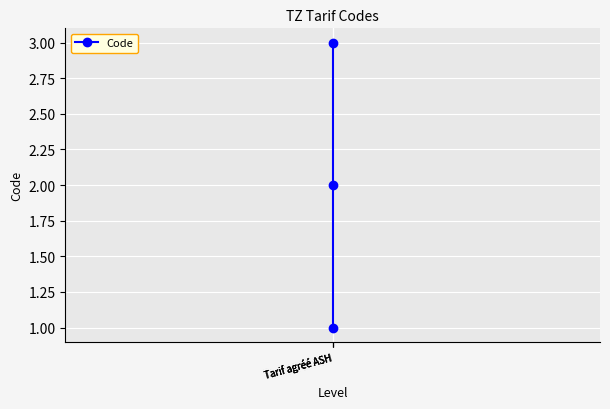

List the labels in order of value, largest first.

Tarif agréé ASH, Tarif agréé ASH, Tarif agréé ASH